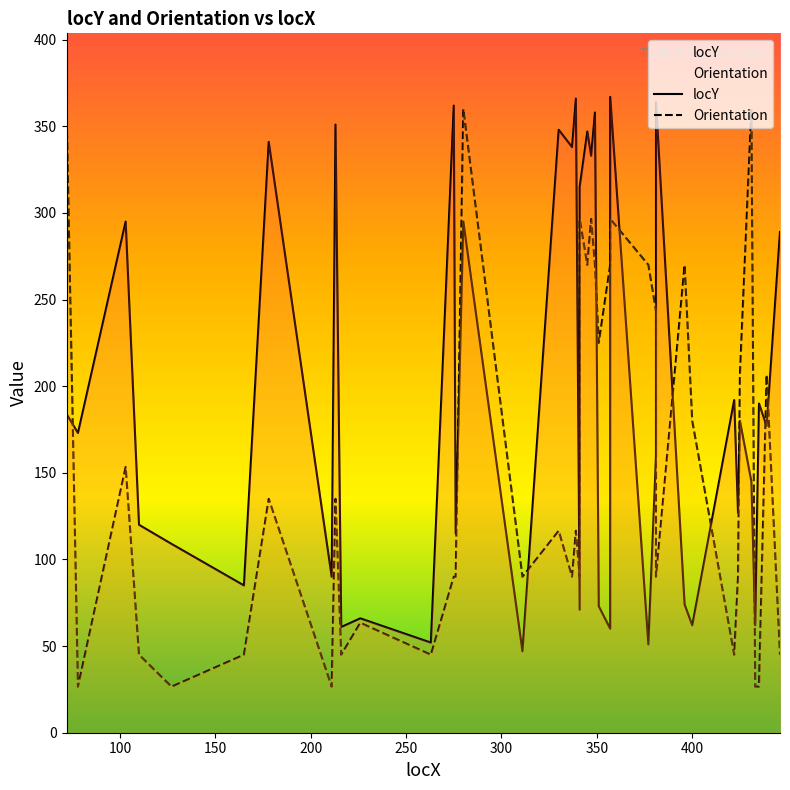

What is the value of the locY point at the 21st from the left?

315.0